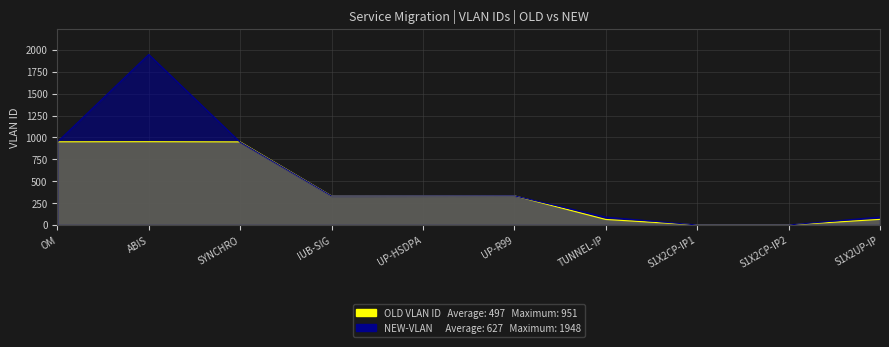

What is the total value across all series at TUNNEL-IP?

153